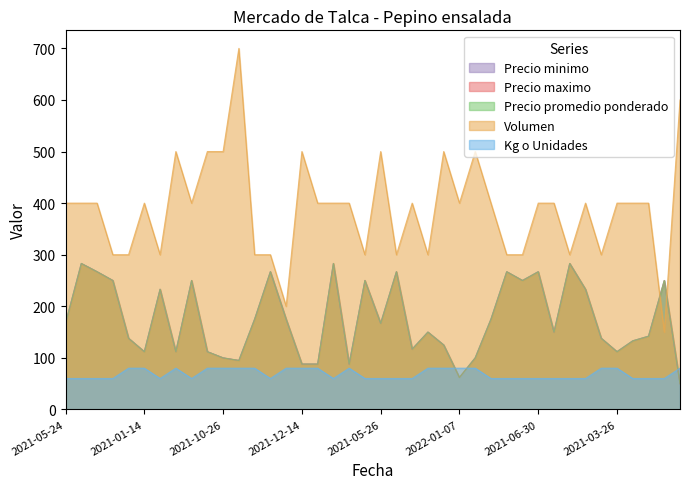

What is the sum of the Volumen values at 2021-09-20 and 2022-01-05?

900